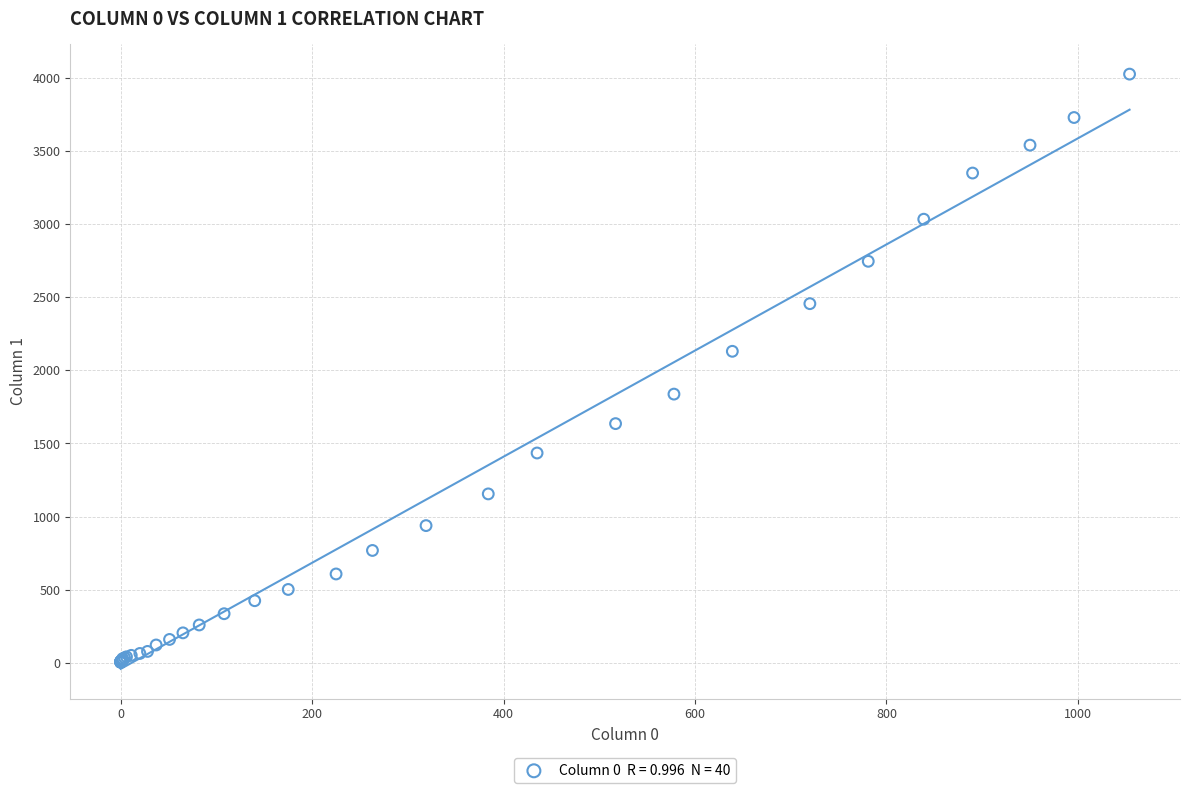

What Y value in the scatter plot is closest to 2015?

2131